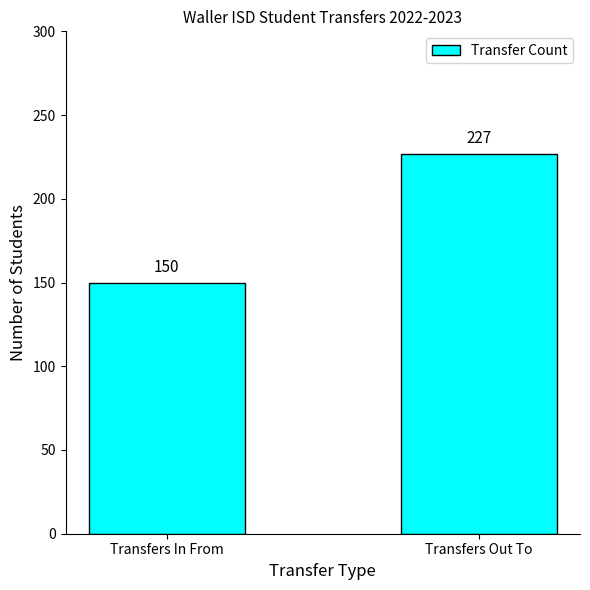

Are the bars grouped side by side (vs. stacked)?

No